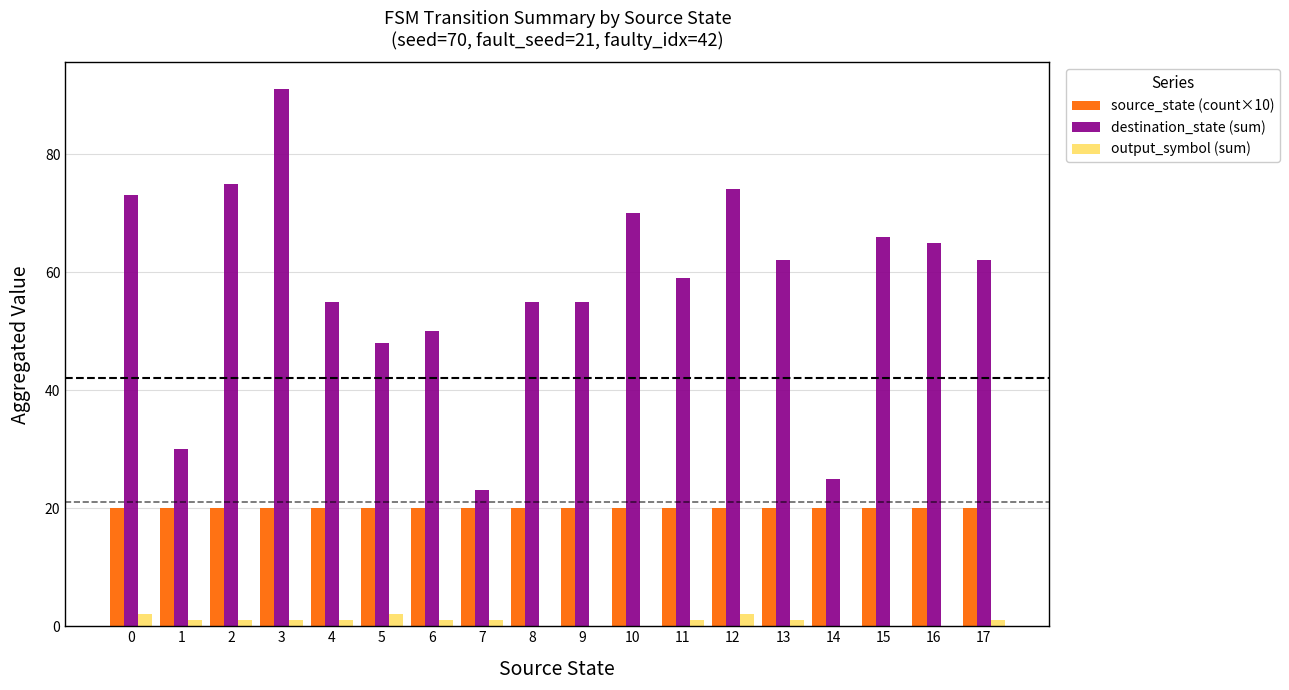

What is the sum of all destination_state (sum) values?

1038